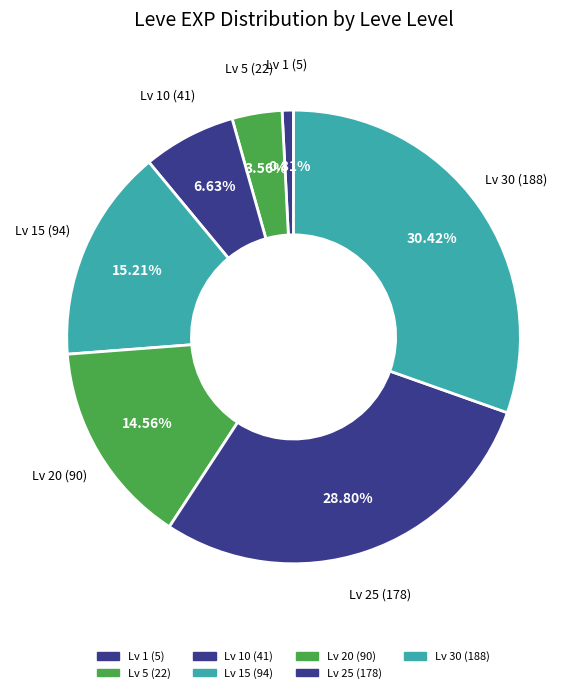

Which has a higher value, Lv 5 or Lv 10?

Lv 10